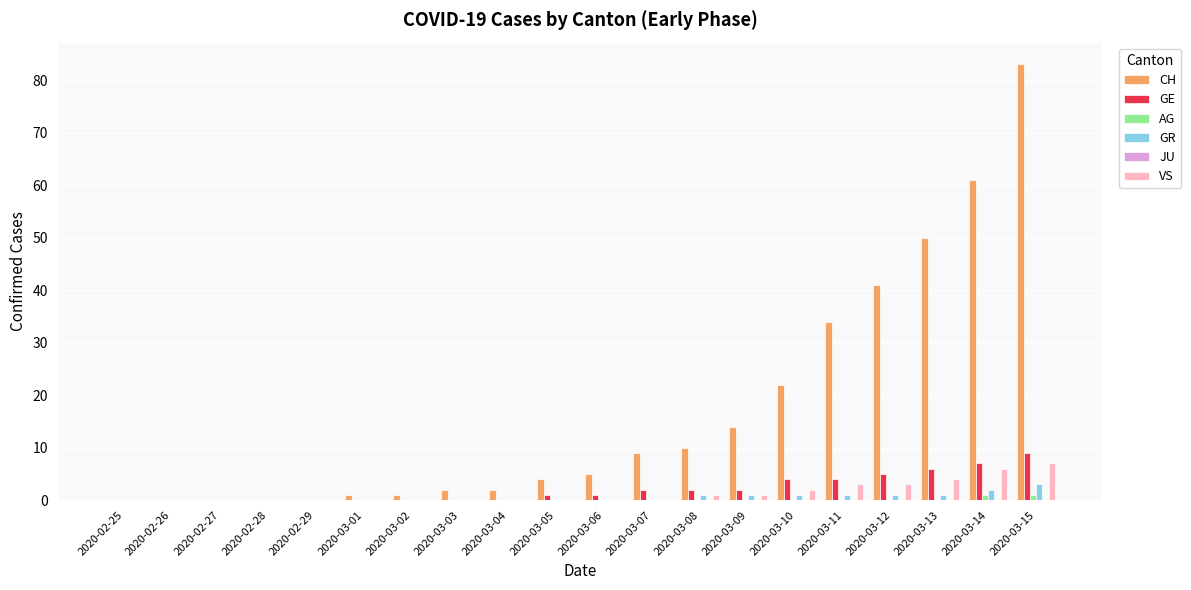

The value of CH at 2020-03-10 is 5. True or false?

False